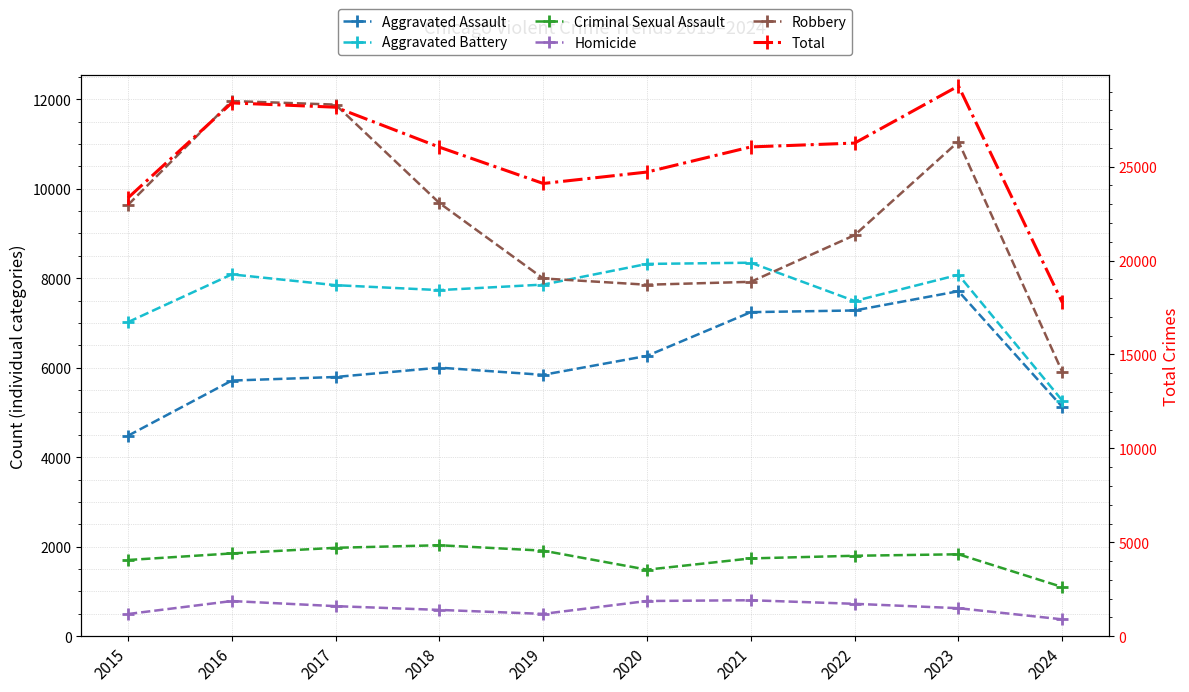

Is it true that Total equals 26935 at 2024?

False